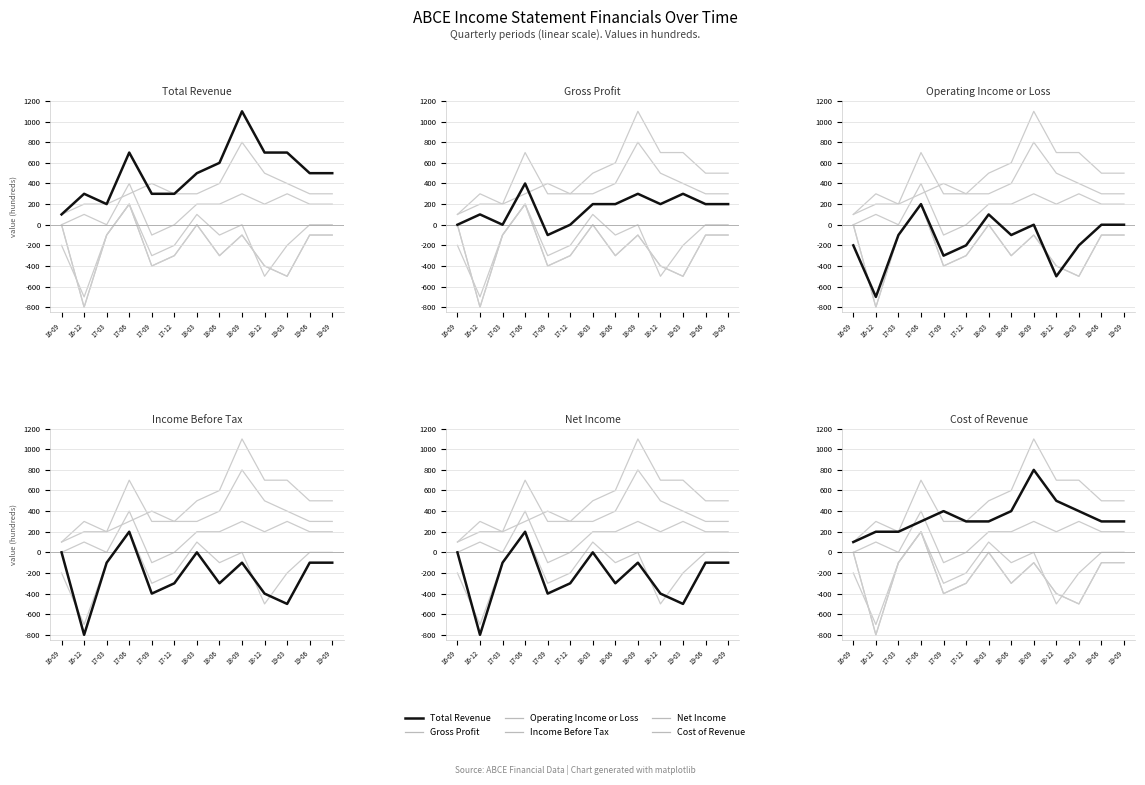

Reading right to left, extract all data points from this chart.

Total Revenue: 19-09=500	19-06=500	19-03=700	18-12=700	18-09=1100	18-06=600	18-03=500	17-12=300	17-09=300	17-06=700	17-03=200	16-12=300	16-09=100
Gross Profit: 19-09=200	19-06=200	19-03=300	18-12=200	18-09=300	18-06=200	18-03=200	17-12=0	17-09=-100	17-06=400	17-03=0	16-12=100	16-09=0
Operating Income or Loss: 19-09=0	19-06=0	19-03=-200	18-12=-500	18-09=0	18-06=-100	18-03=100	17-12=-200	17-09=-300	17-06=200	17-03=-100	16-12=-700	16-09=-200
Income Before Tax: 19-09=-100	19-06=-100	19-03=-500	18-12=-400	18-09=-100	18-06=-300	18-03=0	17-12=-300	17-09=-400	17-06=200	17-03=-100	16-12=-800	16-09=0
Net Income: 19-09=-100	19-06=-100	19-03=-500	18-12=-400	18-09=-100	18-06=-300	18-03=0	17-12=-300	17-09=-400	17-06=200	17-03=-100	16-12=-800	16-09=0
Cost of Revenue: 19-09=300	19-06=300	19-03=400	18-12=500	18-09=800	18-06=400	18-03=300	17-12=300	17-09=400	17-06=300	17-03=200	16-12=200	16-09=100